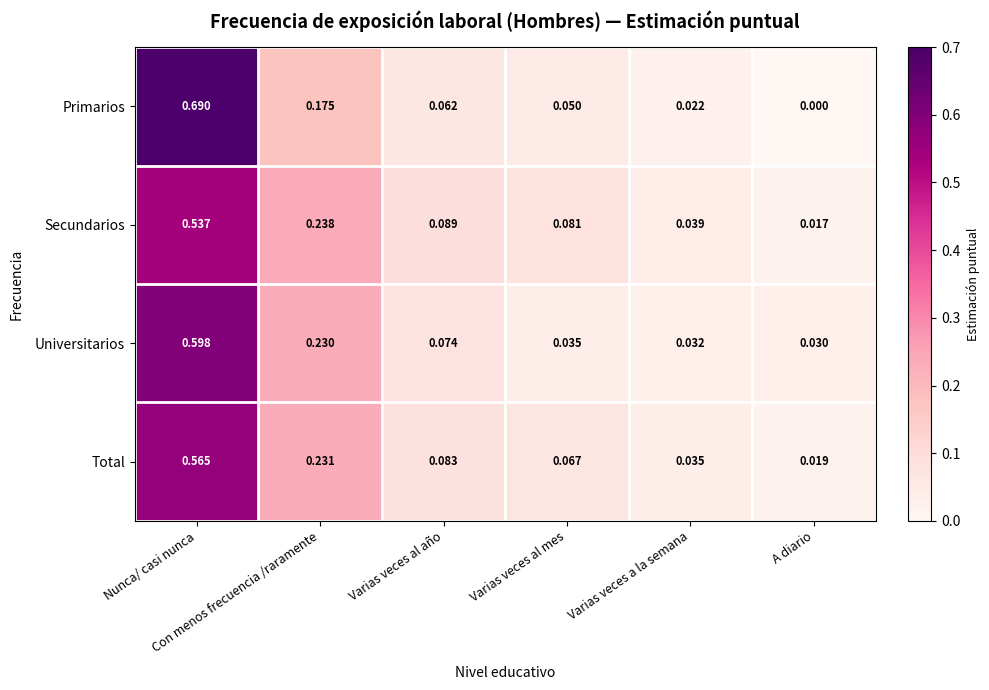

Rank the series by their maximum value, from highest to lowest.

Primarios, Universitarios, Total, Secundarios